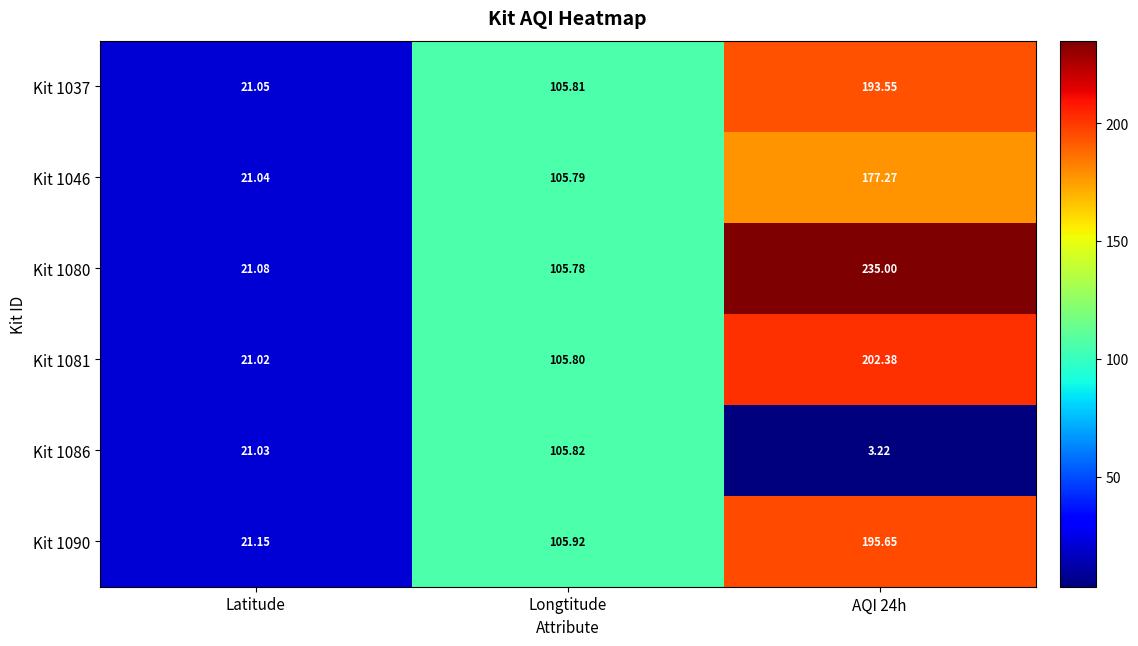

Which series changed the most between Longtitude and AQI 24h?

Kit 1080